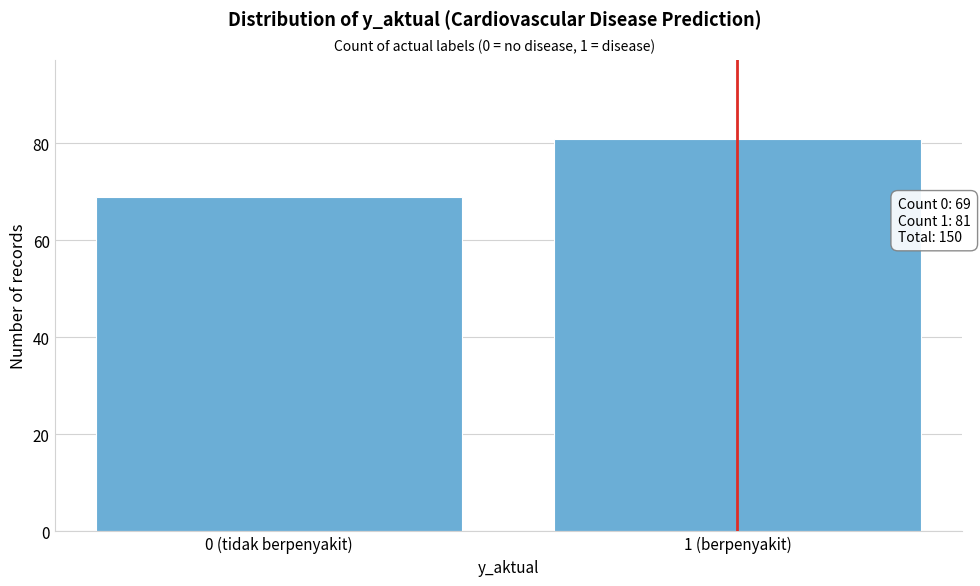

Reading left to right, extract all data points from this chart.

0 (tidak berpenyakit)=69	1 (berpenyakit)=81